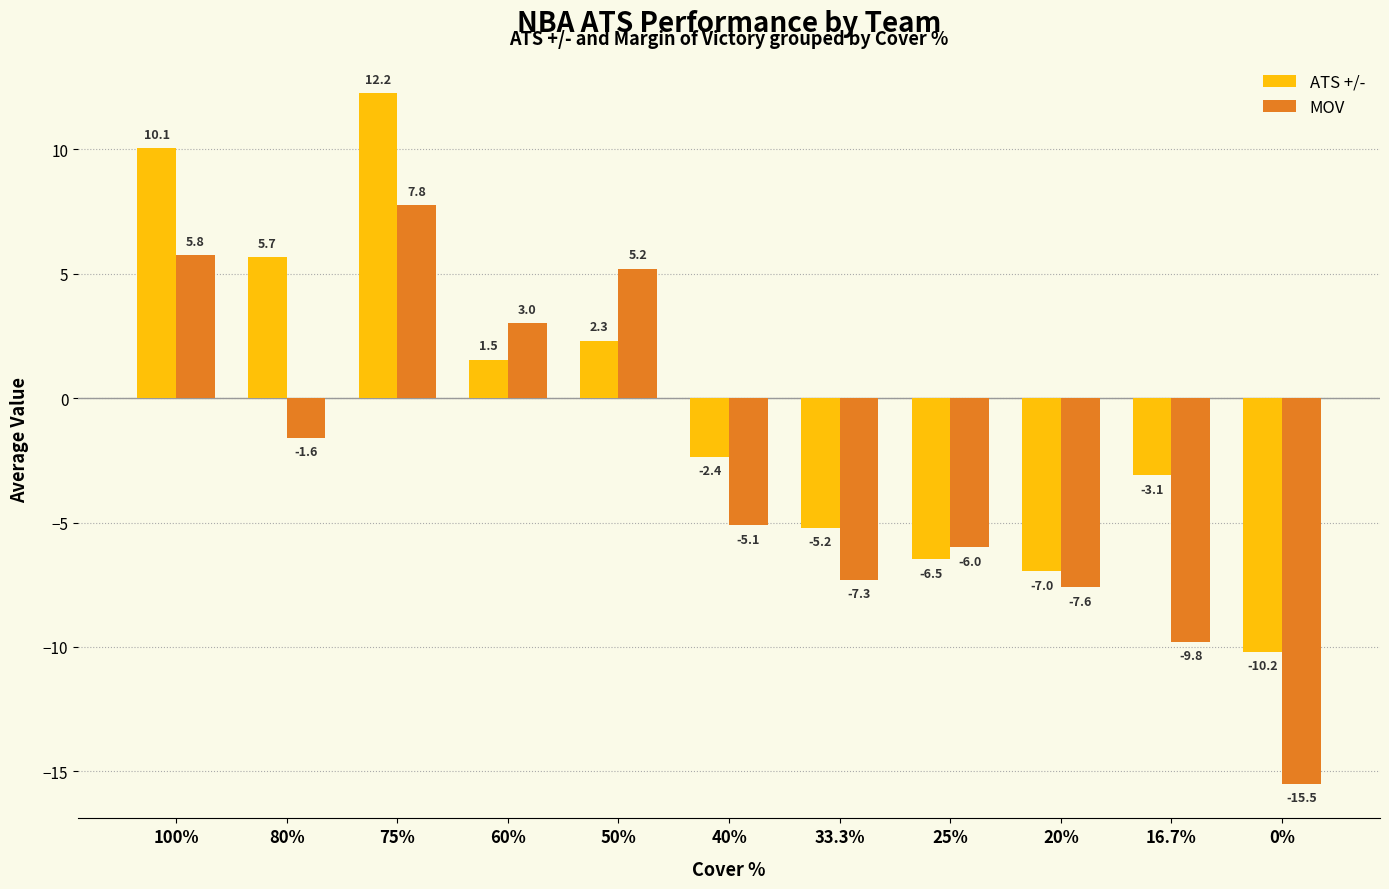

True or false: ATS +/- has a value of 14.0 at 100%.

False